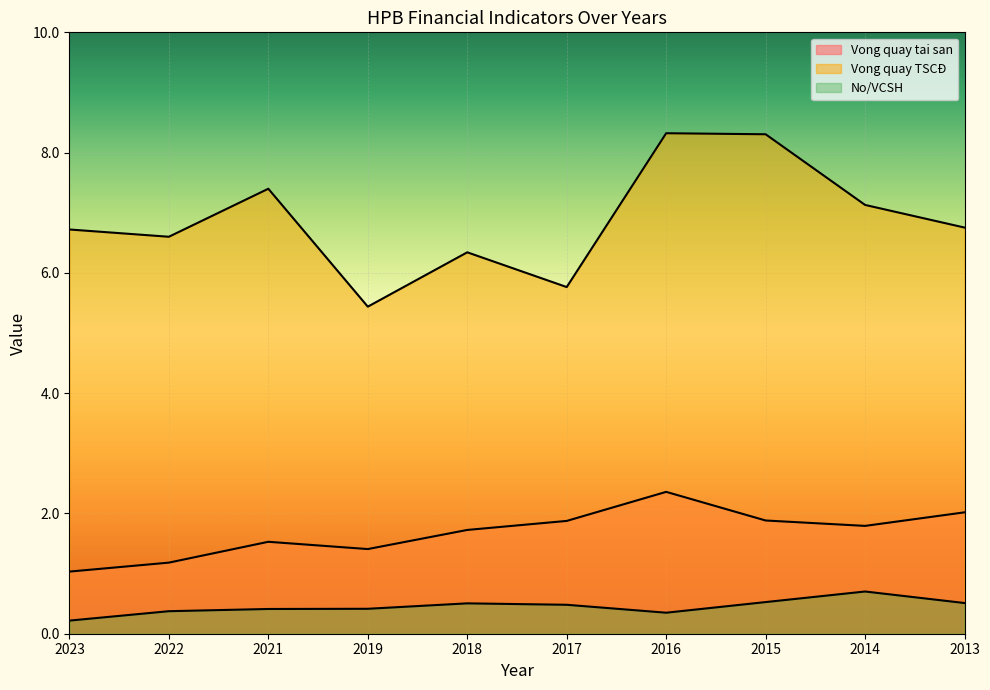

List the series in order of their overall mean, lowest first.

No/VCSH, Vong quay tai san, Vong quay TSCĐ